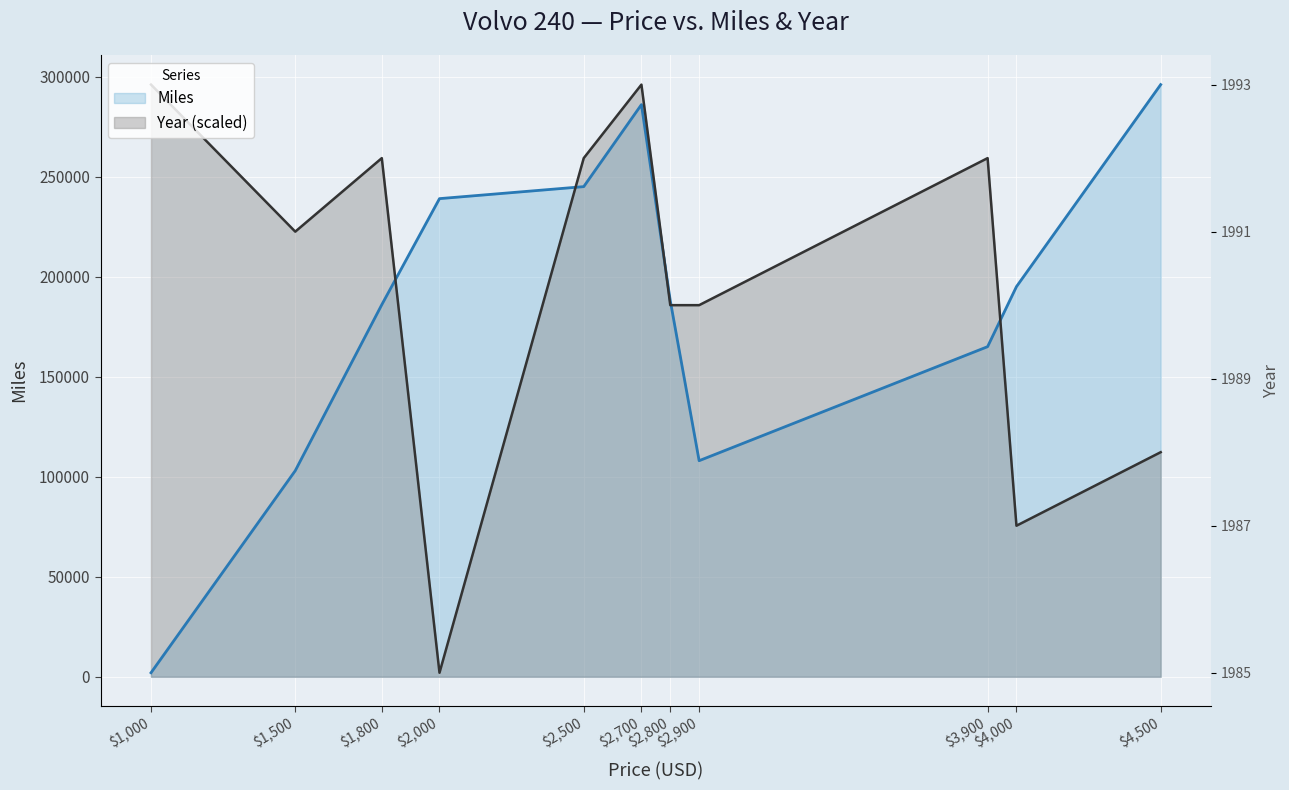

Rank the series by their average value, from highest to lowest.

Year (scaled), Miles